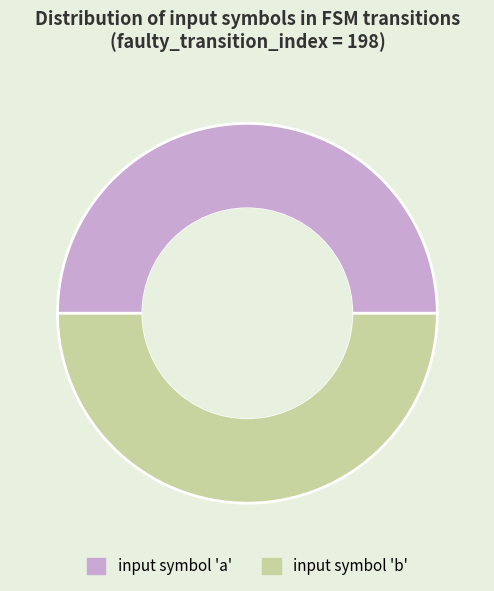

Is it true that input symbol 'b' is 50% of the pie?

True